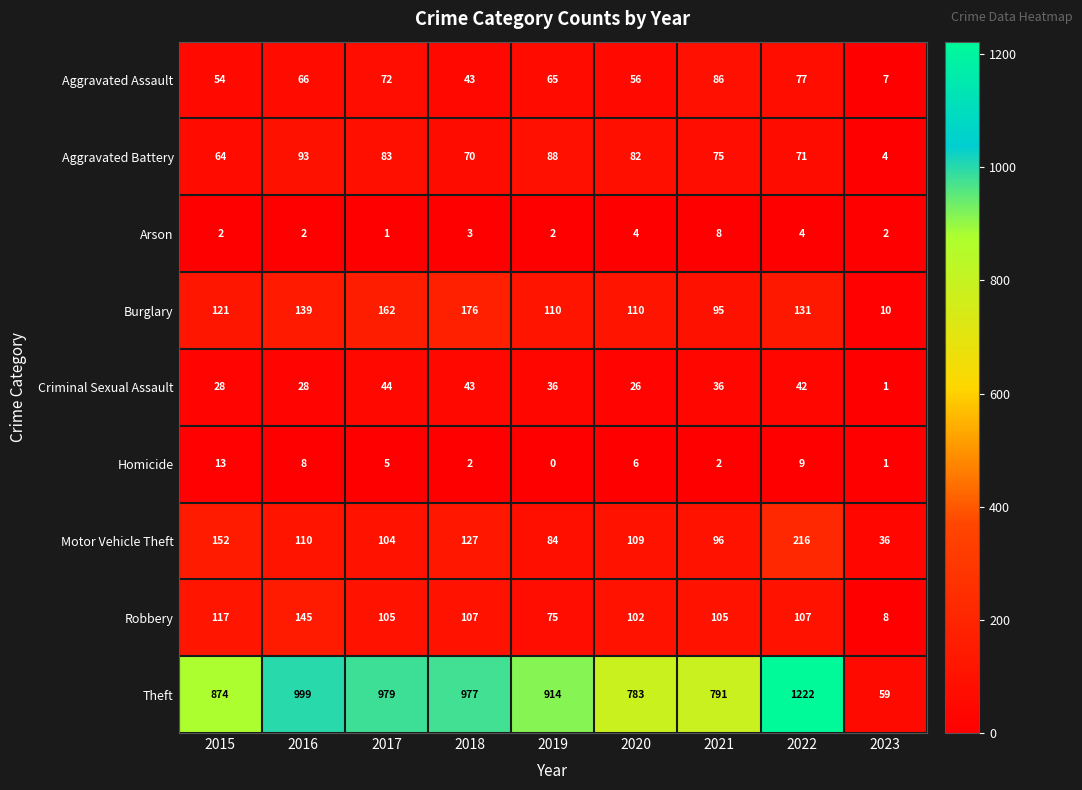

Is it true that Theft equals 1269 at 2021?

False